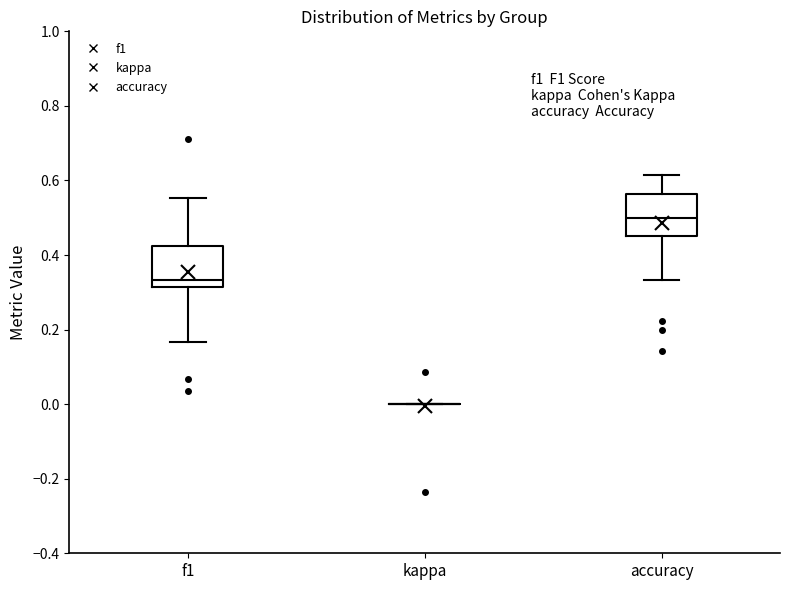

Reading left to right, read every box against the y-axis: the position of its median line, the range the box covers, and the ends of its whiskers. The values are not printed on the chart, so give them approximately, as read against the axis.

f1: median 0.34, box 0.32 to 0.42, whiskers 0.16 to 0.56
kappa: box collapsed to a line at 0.00, whiskers 0.00 to 0.00
accuracy: median 0.50, box 0.46 to 0.56, whiskers 0.34 to 0.62